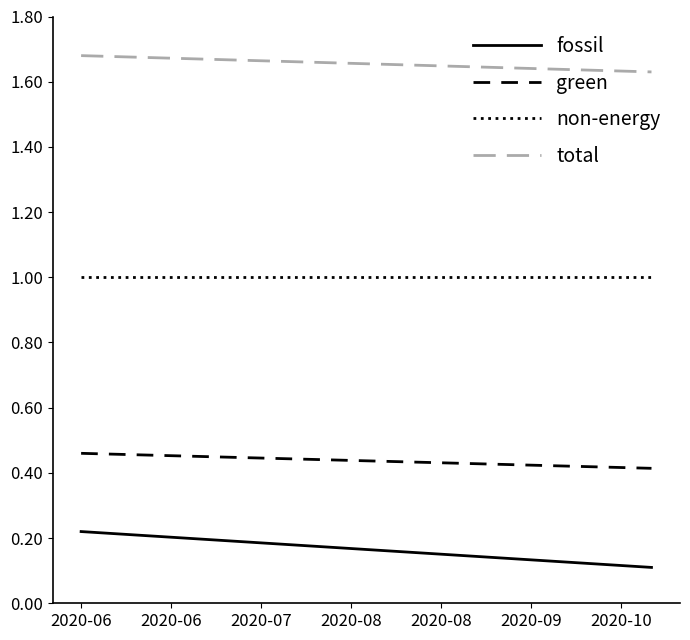

List the series in order of their overall mean, highest first.

total, non-energy, green, fossil